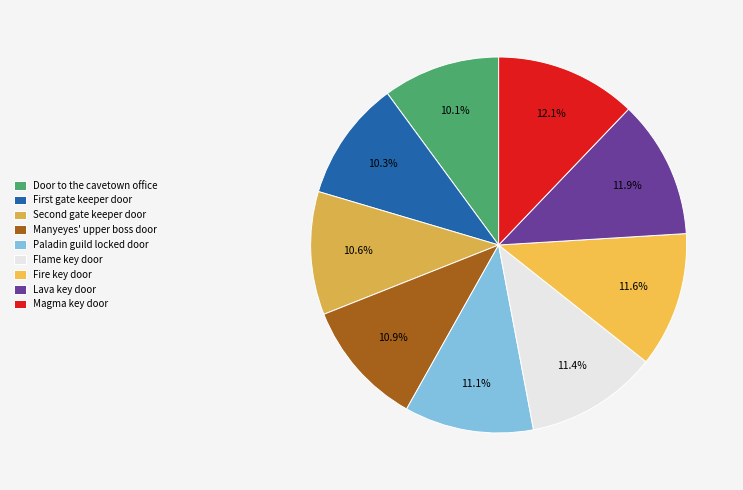

Combined, what portion of the pie is Manyeyes' upper boss door and Fire key door?

22.5%